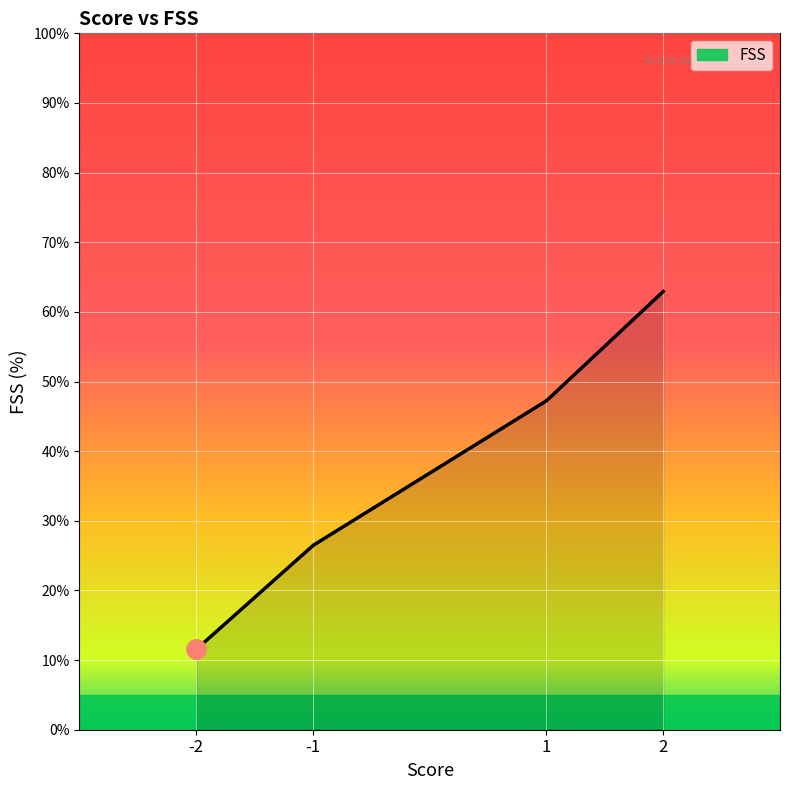

What is the minimum value shown in the chart?

11.5